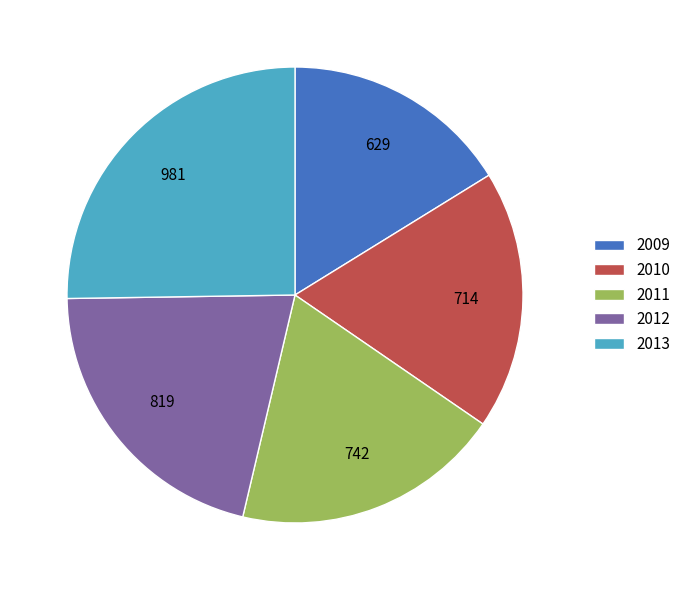

True or false: 2013 accounts for 40% of the total.

False